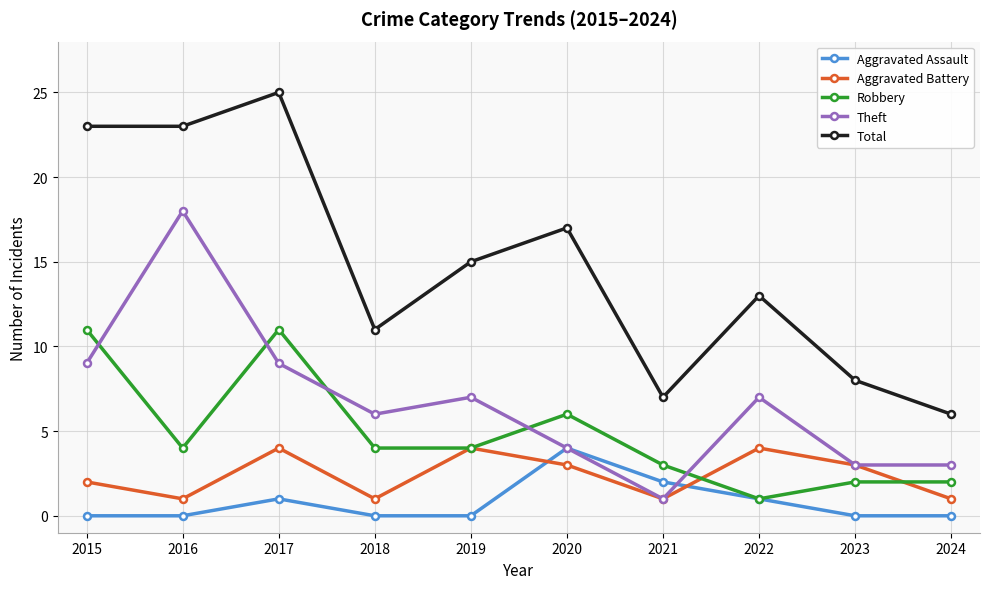

What is the difference between the highest and lowest values at 2015?

23